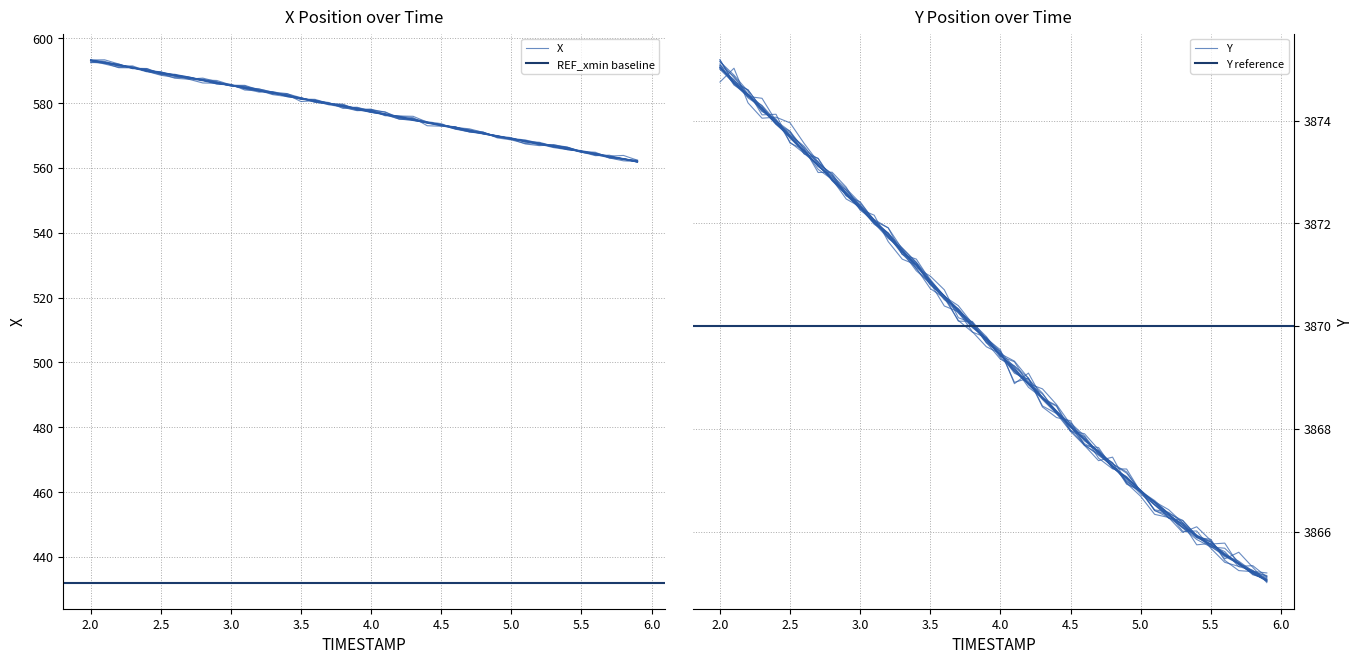

True or false: X and Y intersect in this chart.

False